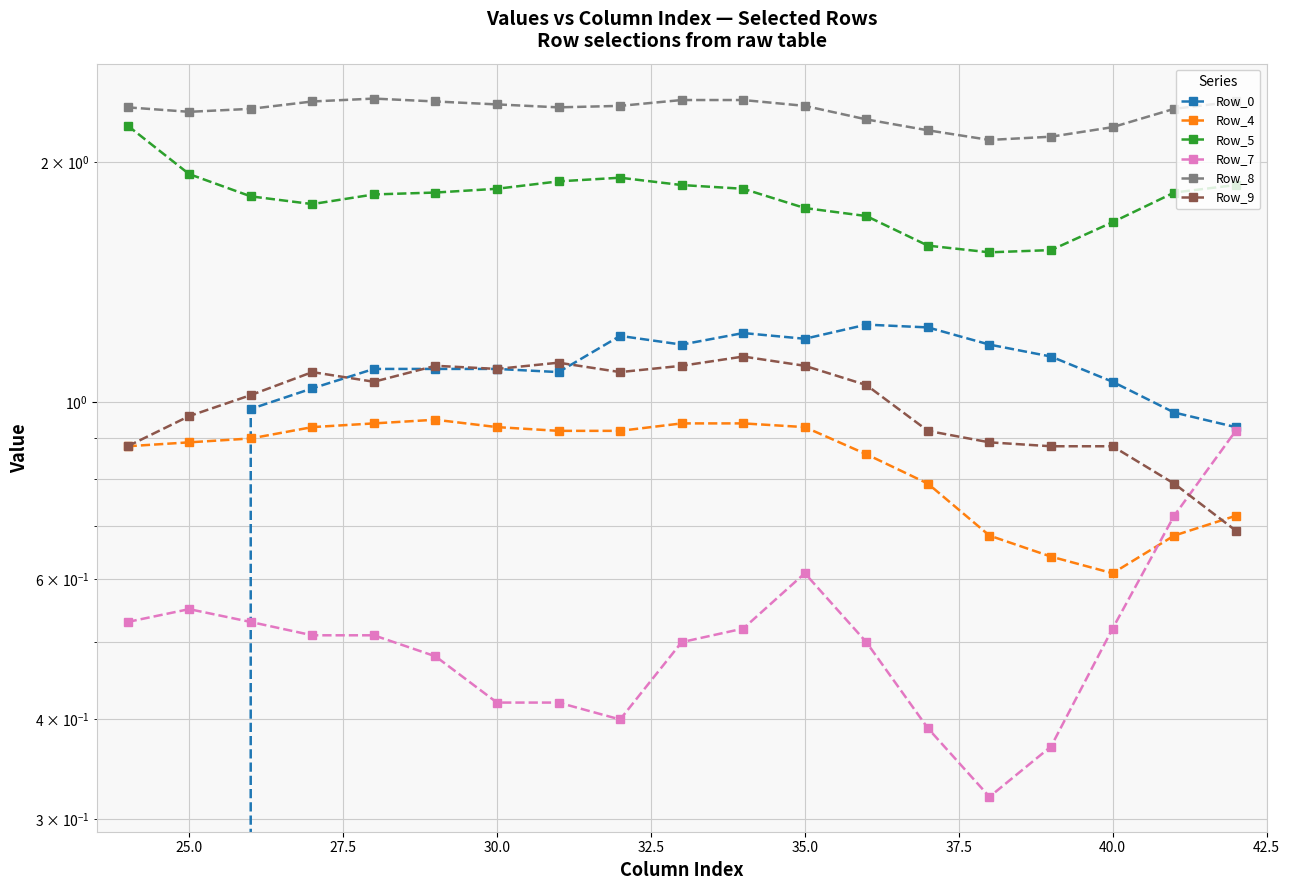

How many lines are shown in the chart?

6